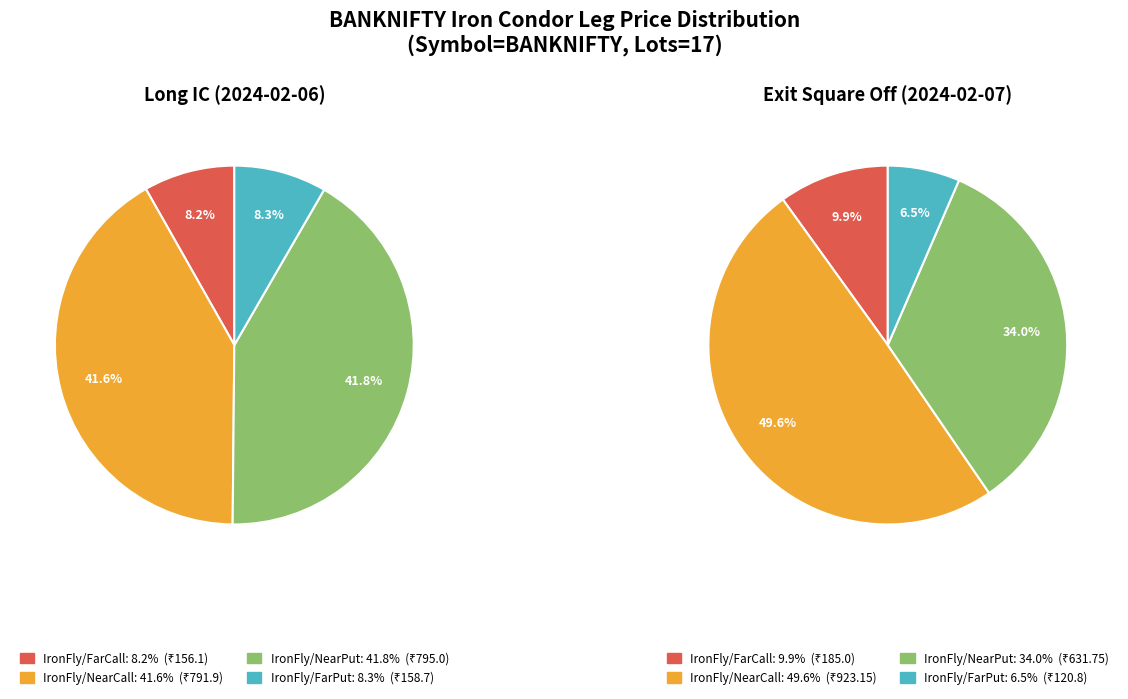

What is the smallest slice in the pie chart?

Exit Square Off